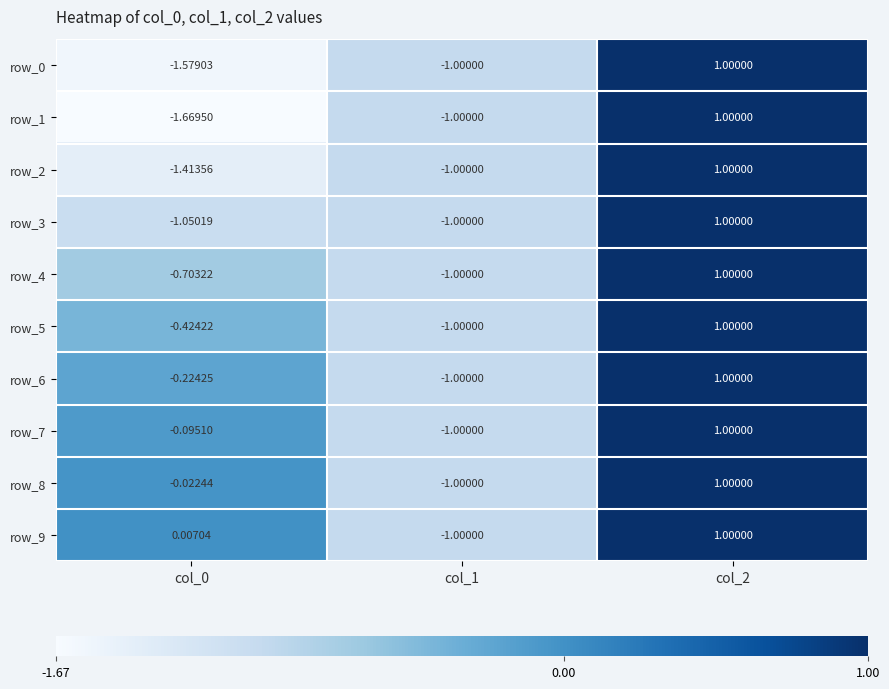

Read the row_1 value at col_0.

-1.7